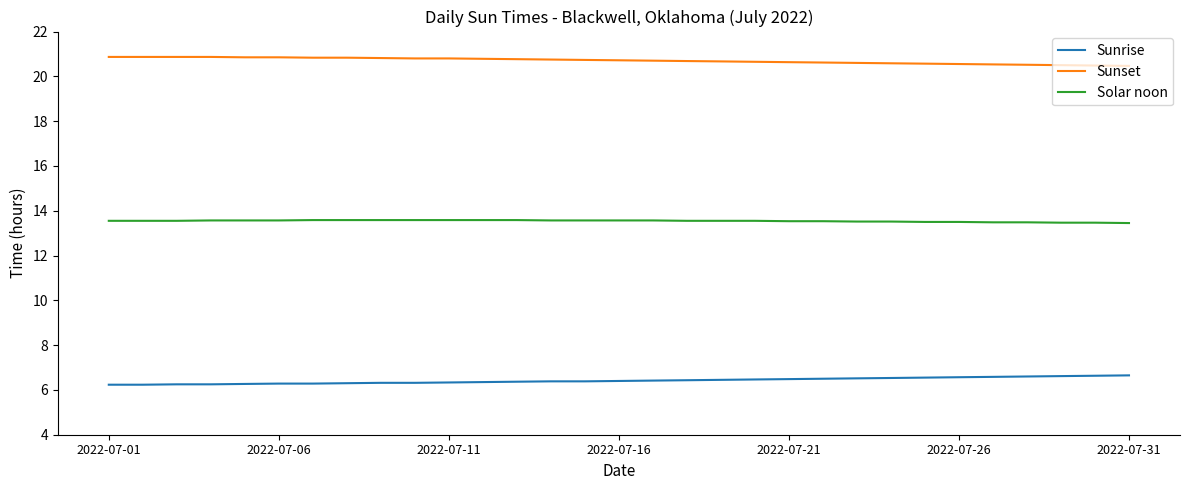

Which series has the largest total across all categories?

Sunset